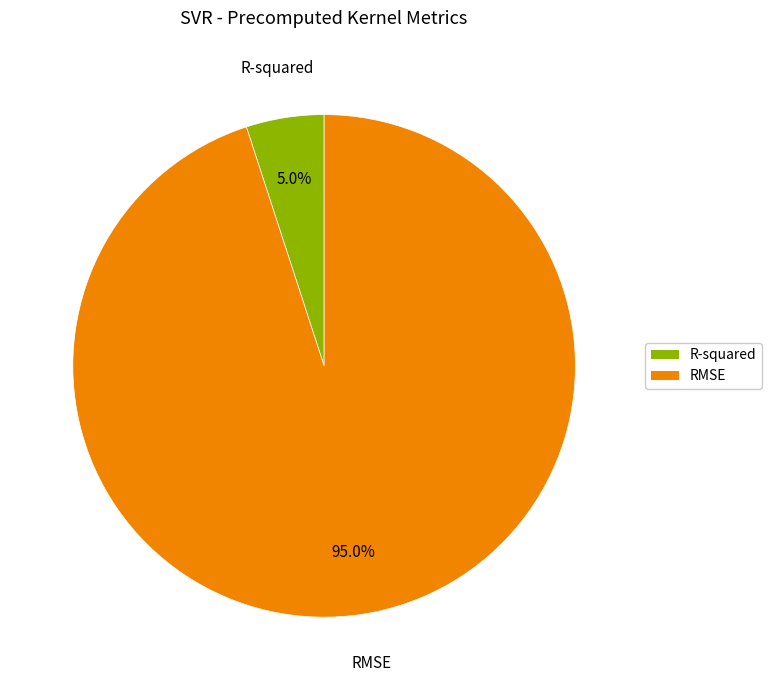

How many slices are in this pie chart?

2